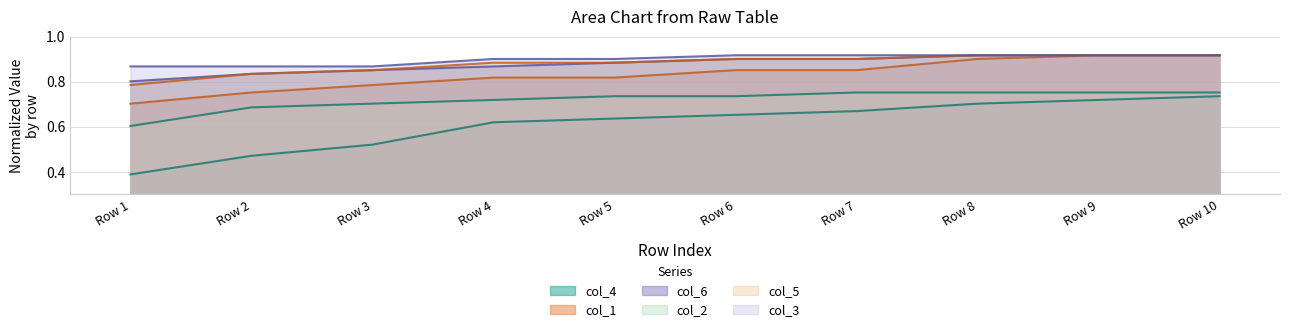

The col_4 series shows 0.2 at Row 4. True or false?

False